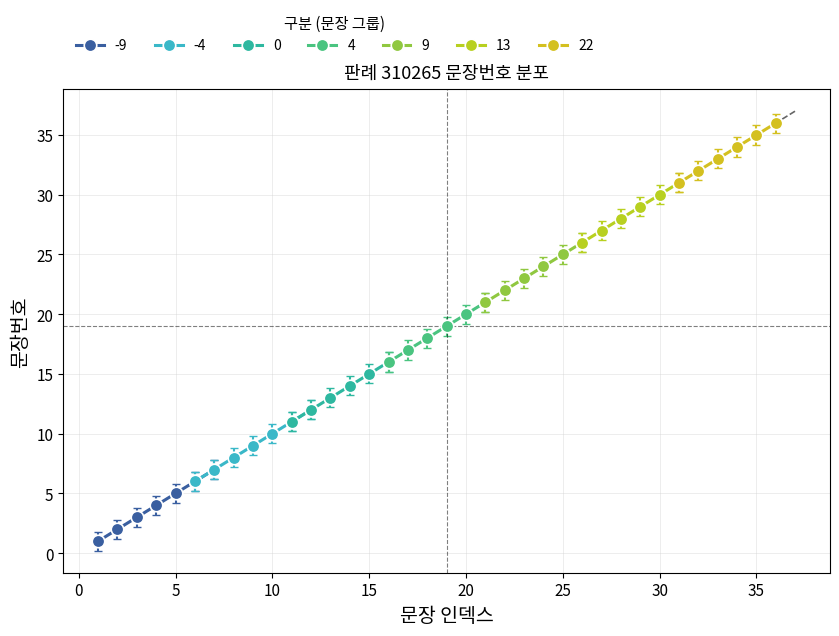

The chart shows a value of 4 at 4. True or false?

True